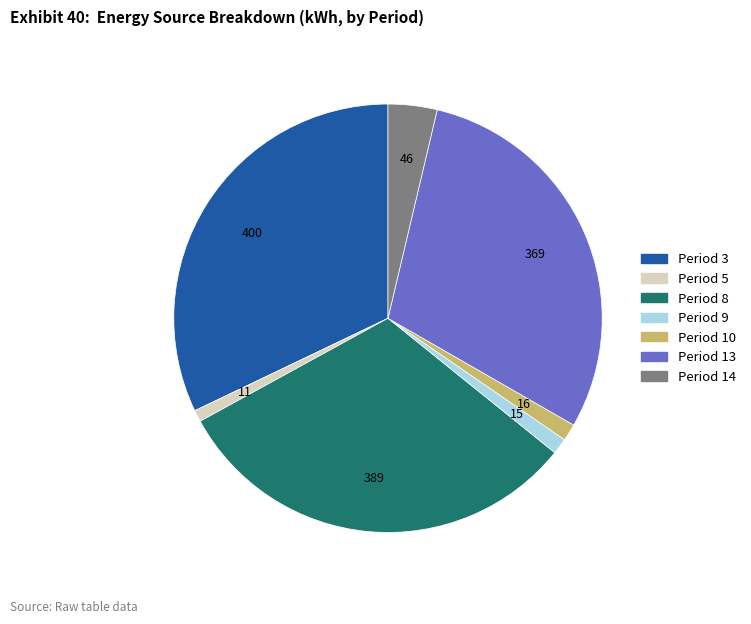

Does any single category account for the majority?

No